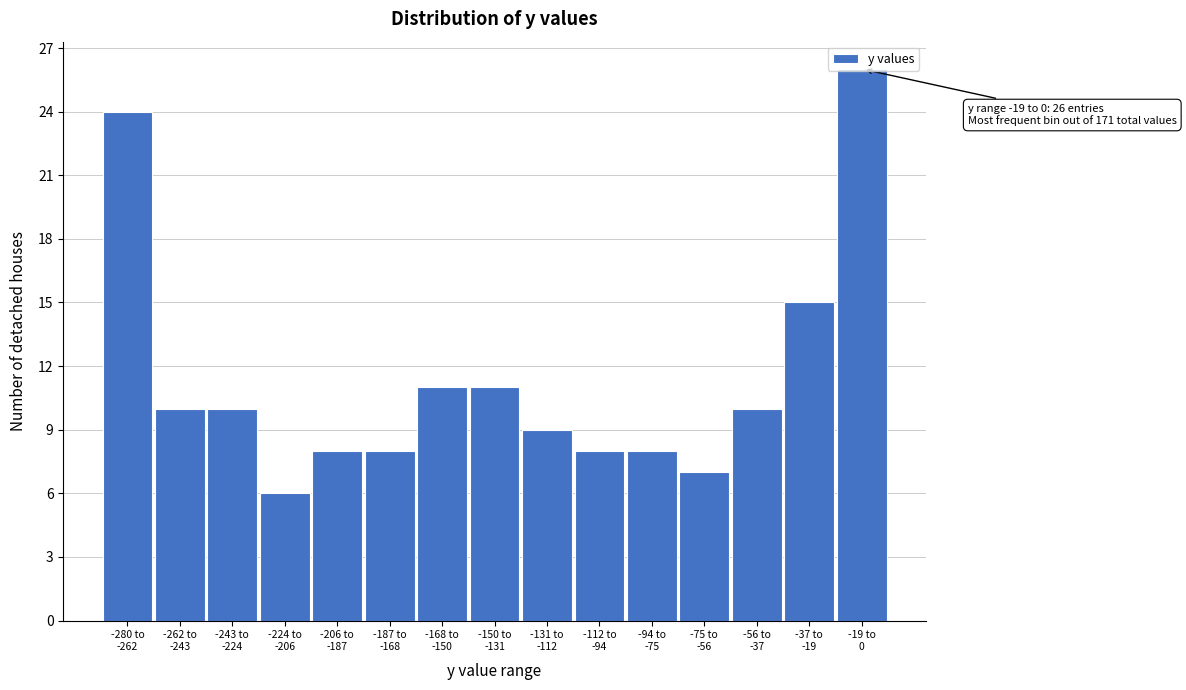

What is the maximum value shown in the chart?

26